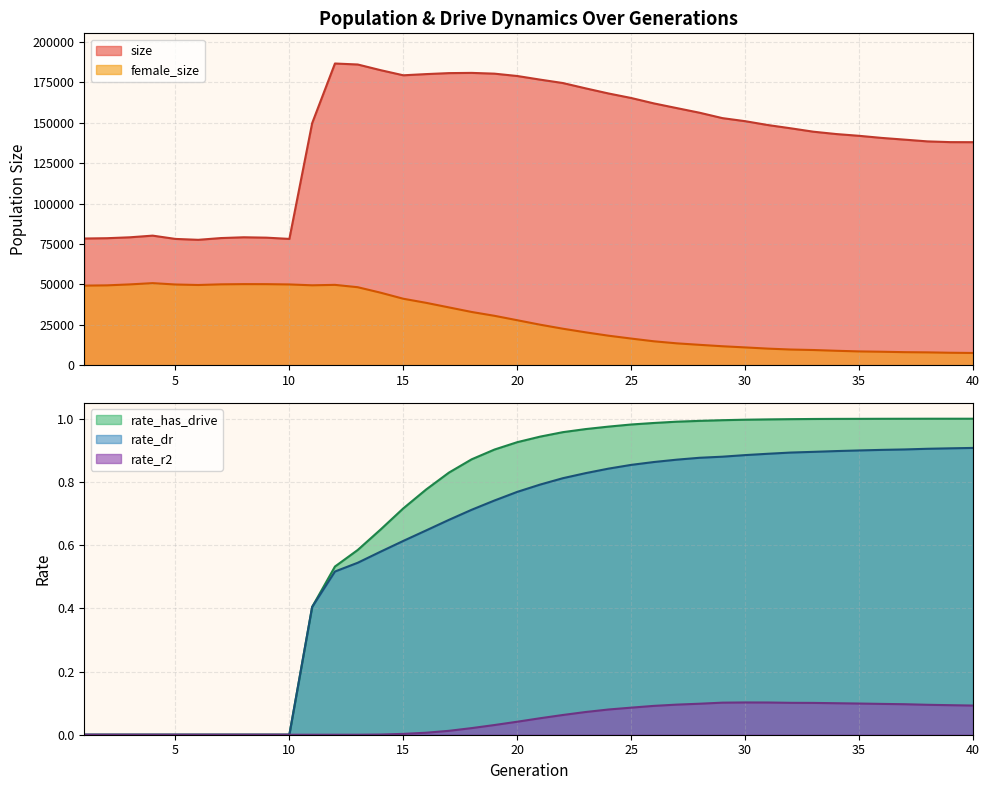

How many data points does each series have?

40